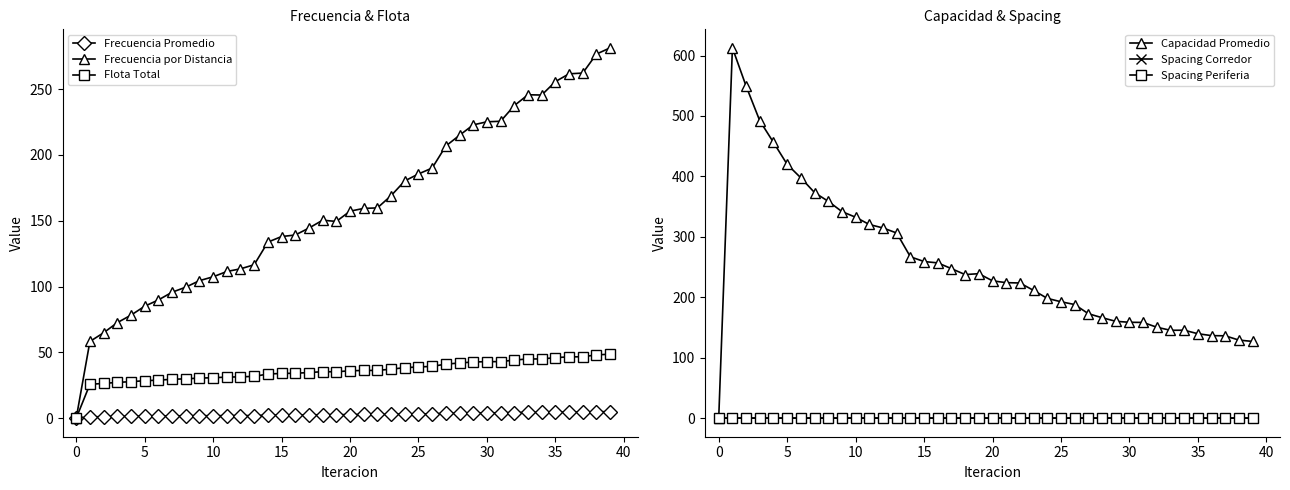

True or false: Frecuencia por Distancia has more than 1 points higher than both neighbors.

True